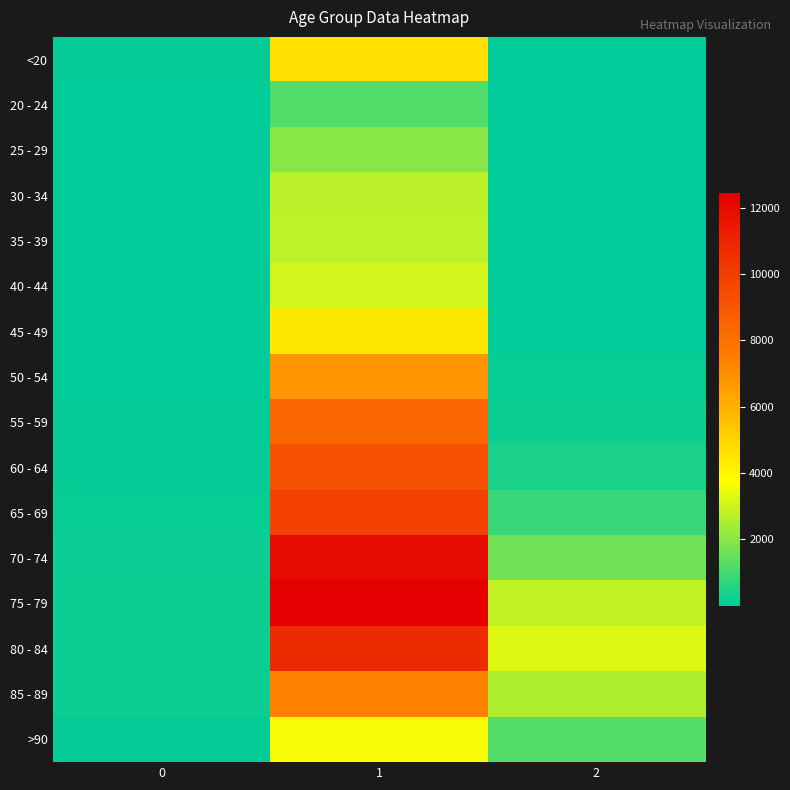

Reading left to right, transcribe all the data shown in this chart.

<20: 0=77	1=4641	2=18
20 - 24: 0=5	1=1191	2=4
25 - 29: 0=14	1=2038	2=3
30 - 34: 0=27	1=2765	2=17
35 - 39: 0=17	1=2814	2=18
40 - 44: 0=20	1=3078	2=24
45 - 49: 0=23	1=4396	2=47
50 - 54: 0=39	1=6803	2=126
55 - 59: 0=59	1=8400	2=227
60 - 64: 0=84	1=9236	2=426
65 - 69: 0=137	1=9883	2=850
70 - 74: 0=153	1=12018	2=1690
75 - 79: 0=220	1=12434	2=2848
80 - 84: 0=209	1=10764	2=3273
85 - 89: 0=206	1=7417	2=2548
>90: 0=93	1=3604	2=1224